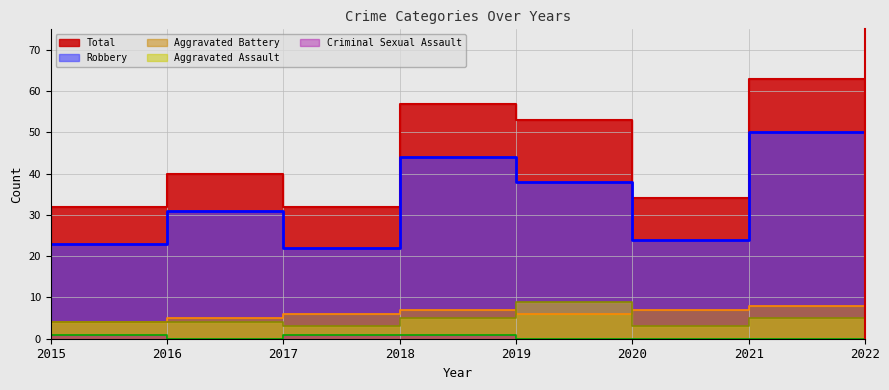

Count the Aggravated Assault values in the range 3 to 5.

7